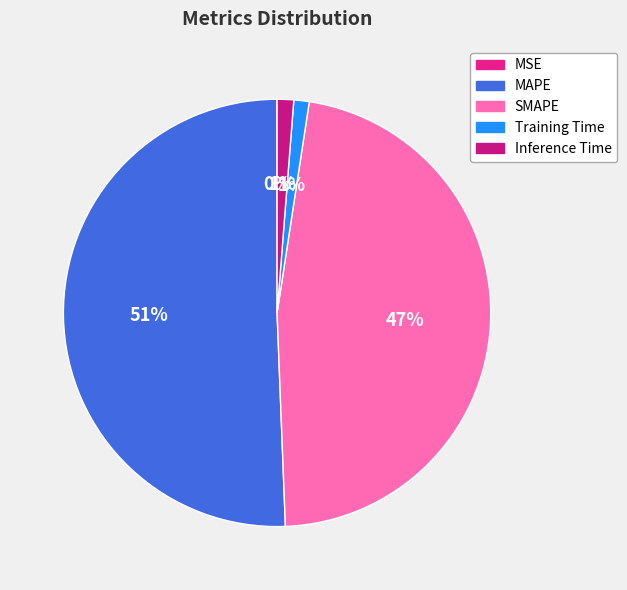

The MSE slice represents 0% of the pie. True or false?

True